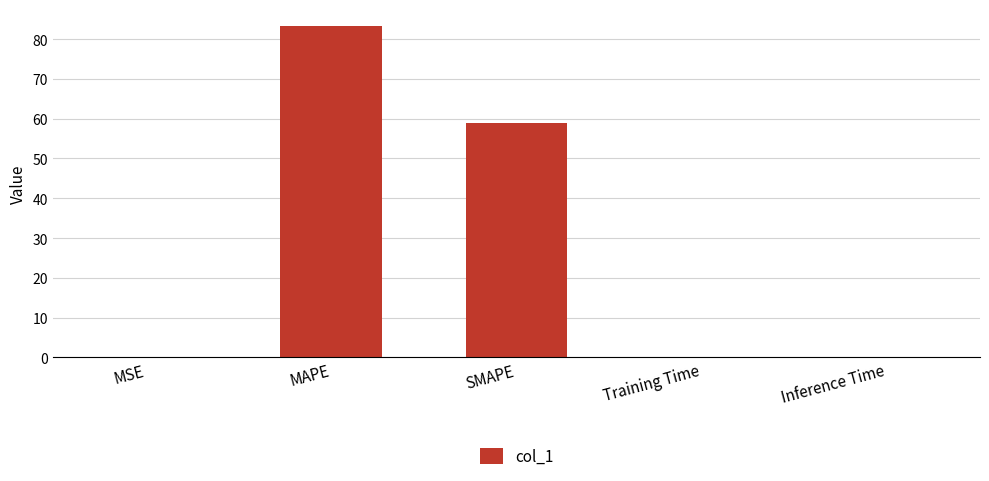

The chart shows a value of 58.8 at SMAPE. True or false?

True